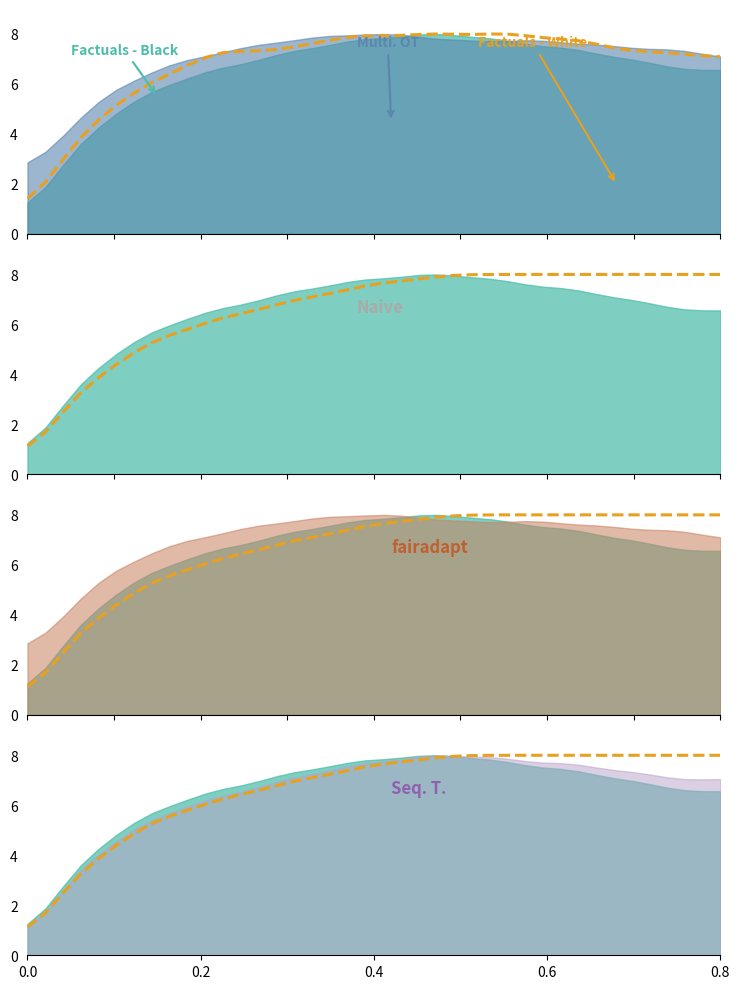

How many lines are shown in the chart?

2